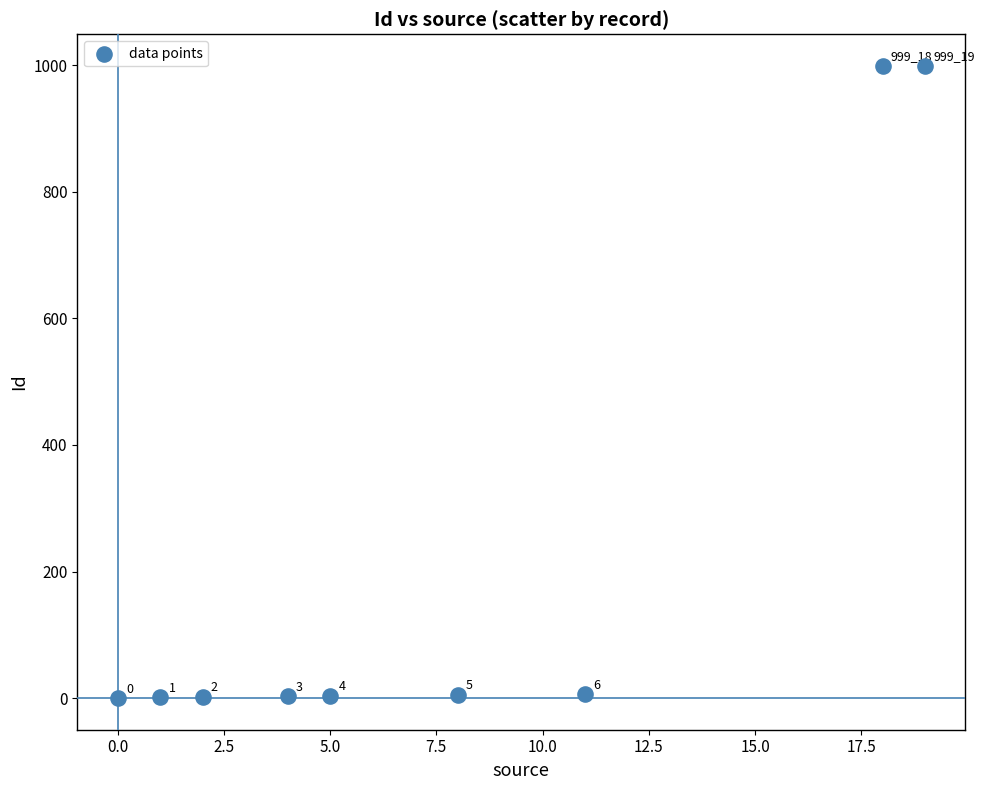

What Y value in the scatter plot is closest to 499?

6